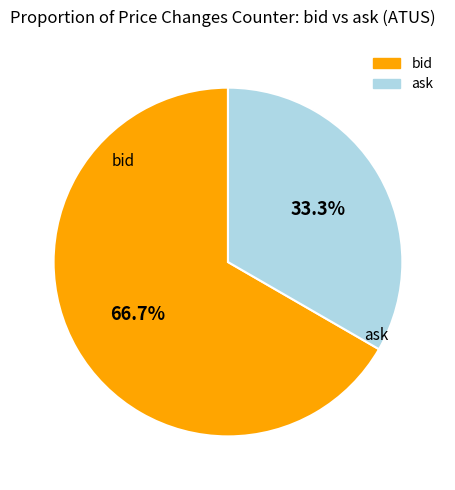

To the nearest percent, what is the average slice percentage?

50%